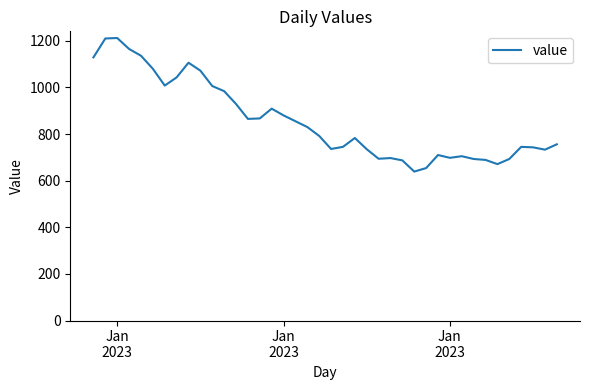

What is the smallest value displayed?

639